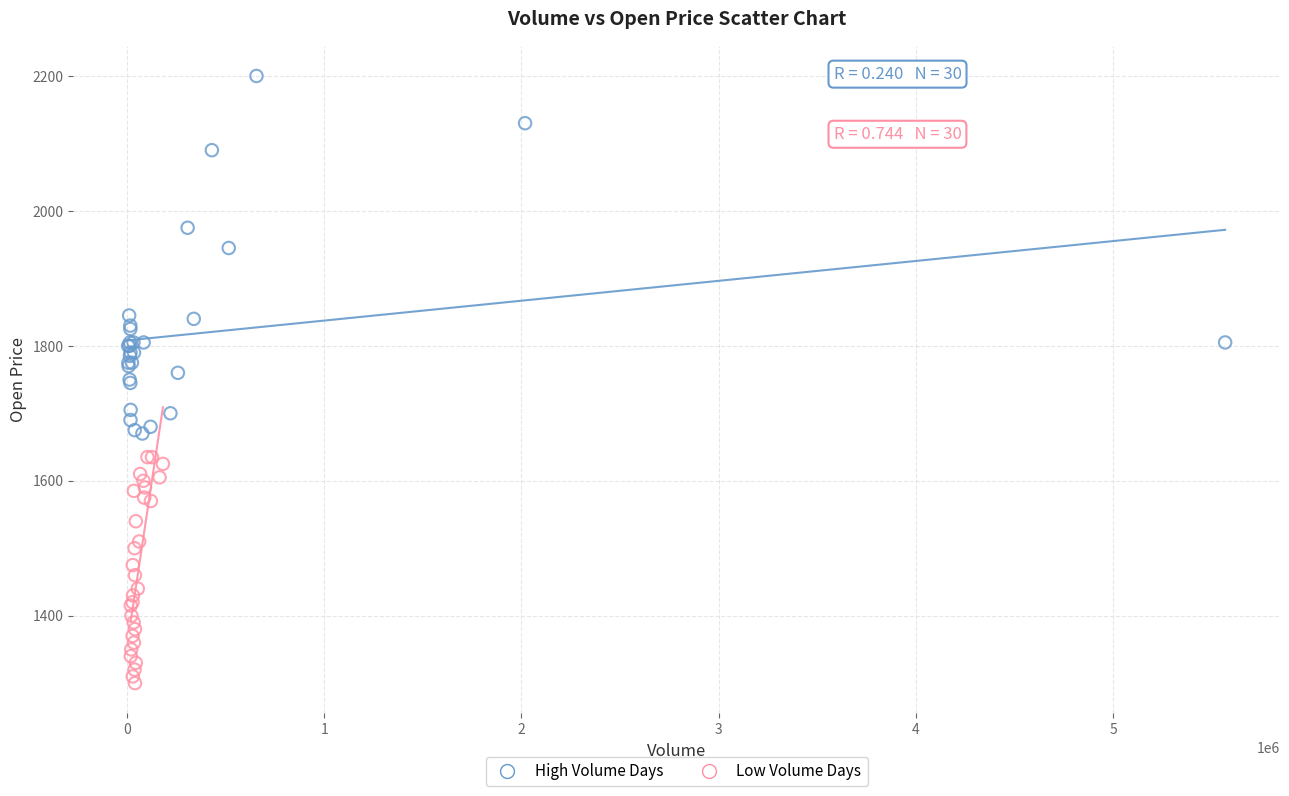

Which series has the largest Y range (max minus min)?

High Volume Days